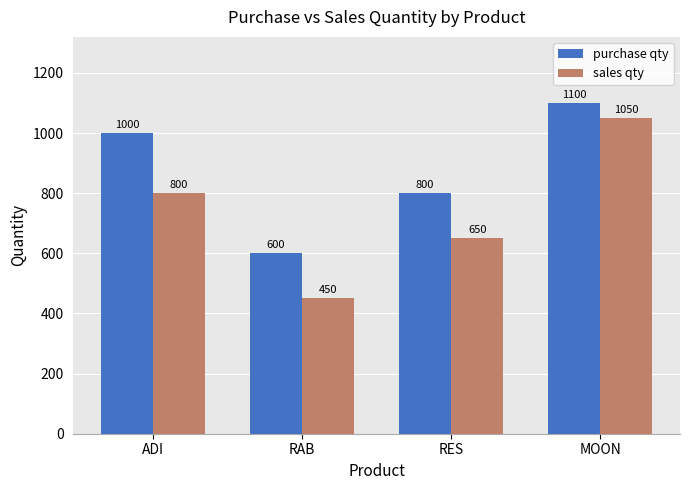

The purchase qty series shows 1100 at MOON. True or false?

True